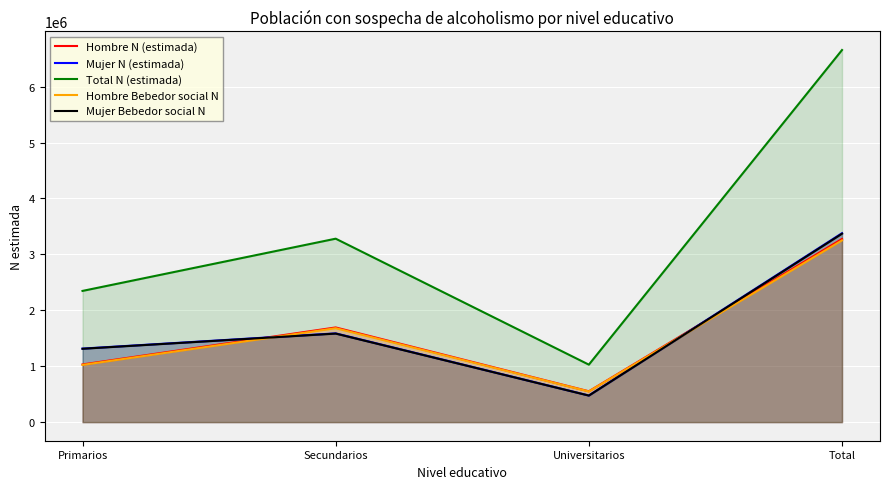

List the labels in order of Hombre Bebedor social N value, largest first.

Total, Secundarios, Primarios, Universitarios